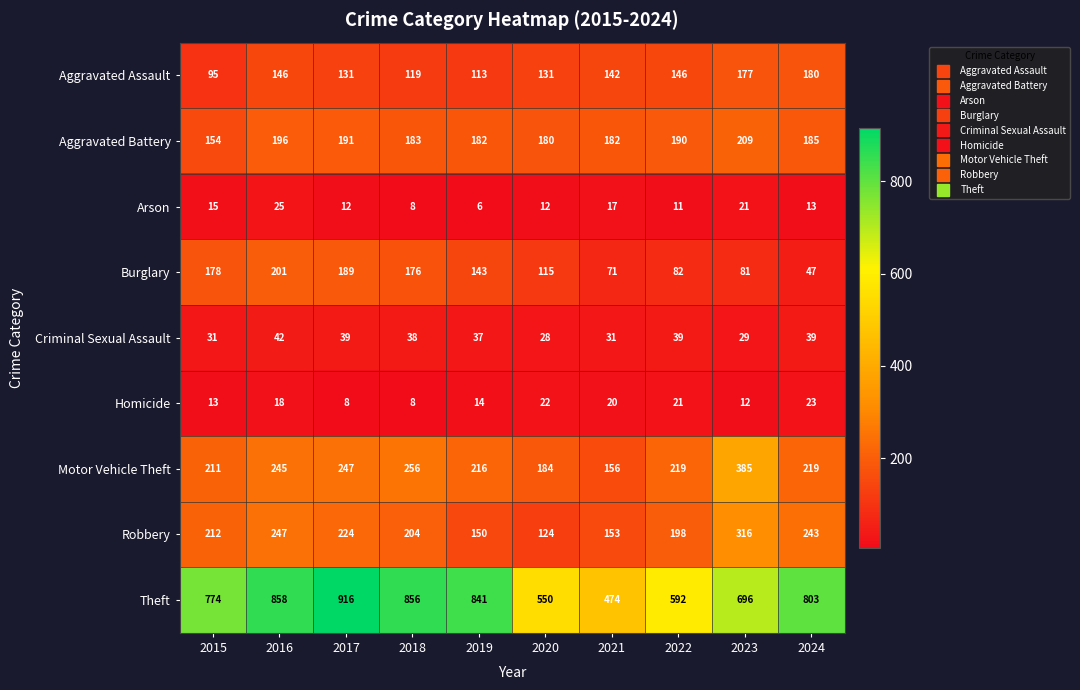

At which category is the sum across all series the highest?

2016